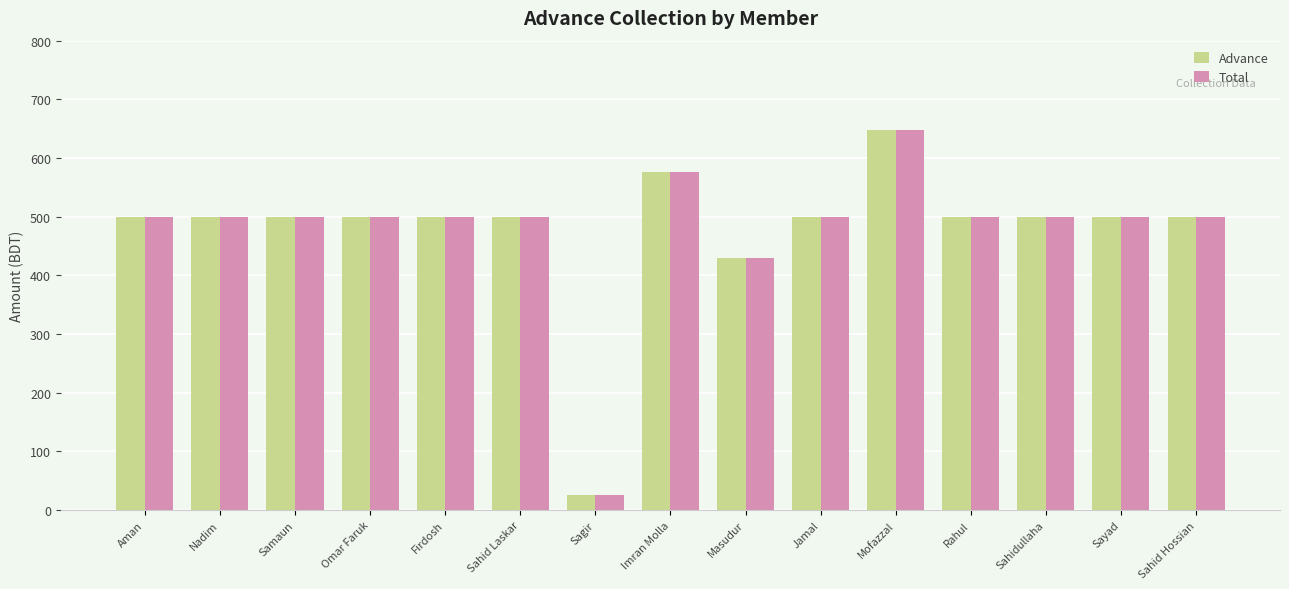

What value does the Total series have at Rahul, to the nearest 50?

500